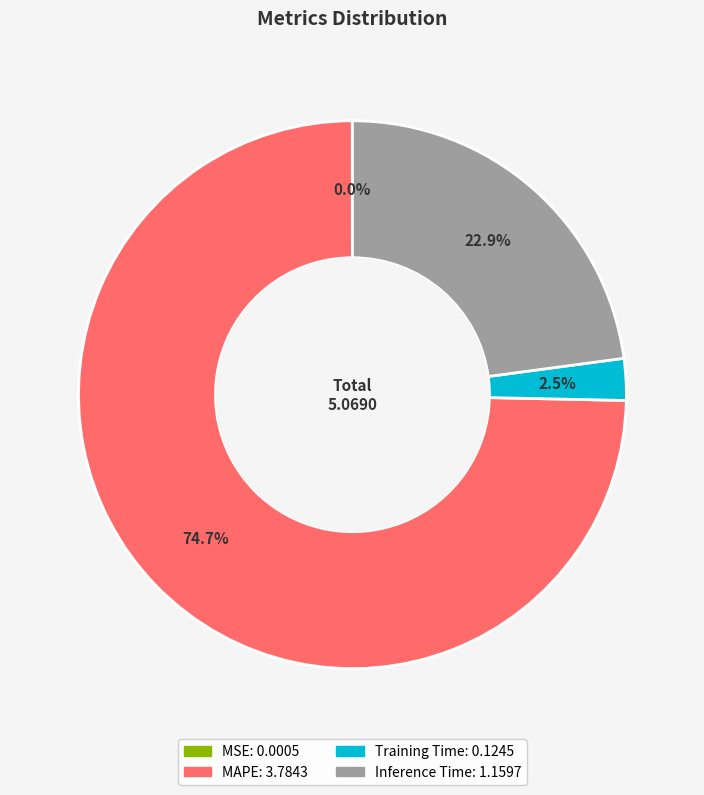

Which category accounts for the majority?

MAPE